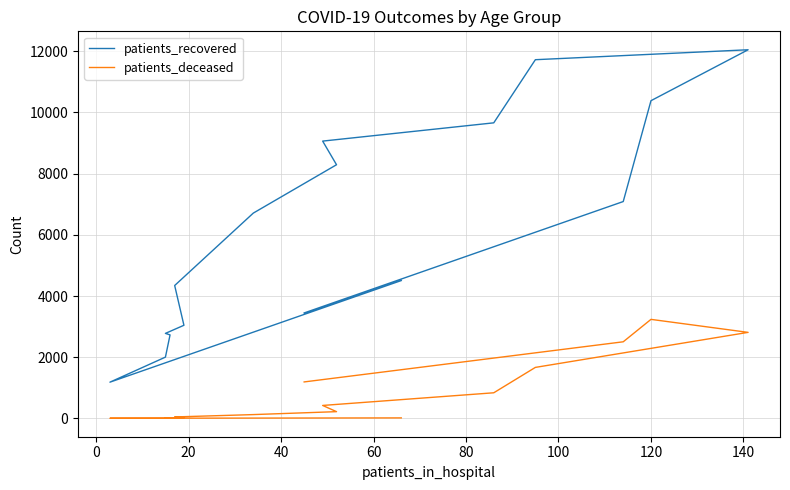

Which series has the widest spread of values?

patients_recovered